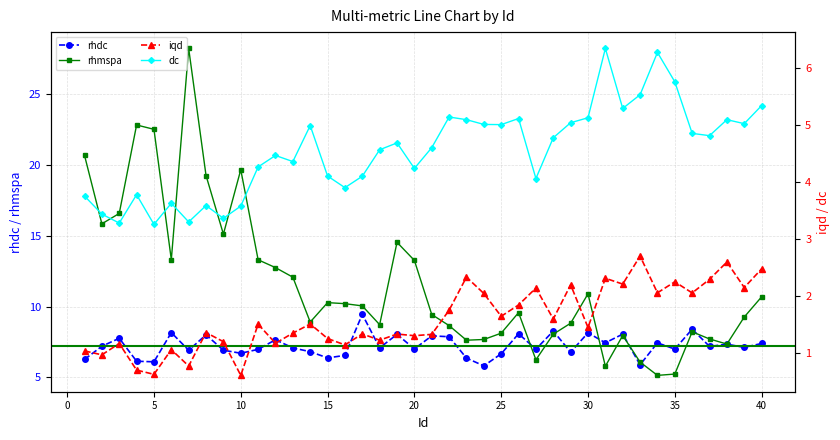

Is it true that rhdc equals 1.8 at 25?

False